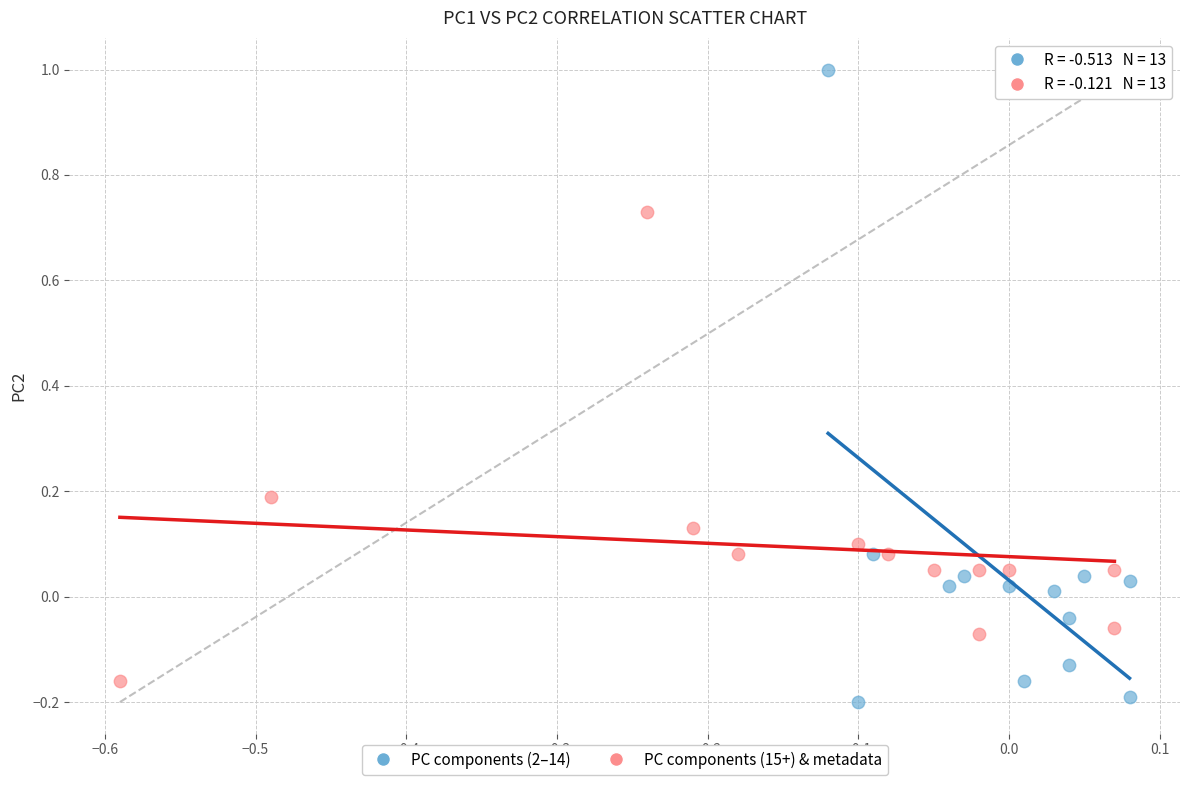

What are all the series names shown in the legend?

PC components (2–14), PC components (15+) & metadata